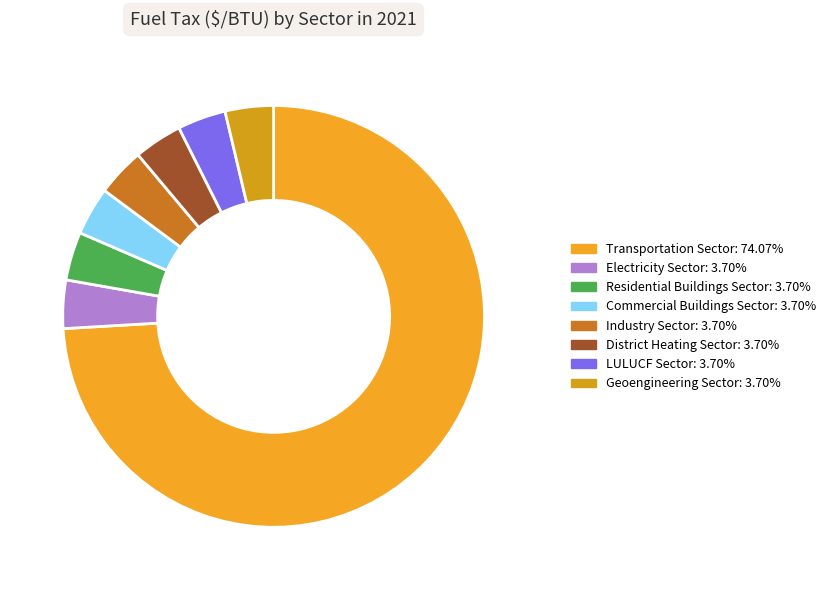

What is the majority slice?

Transportation Sector